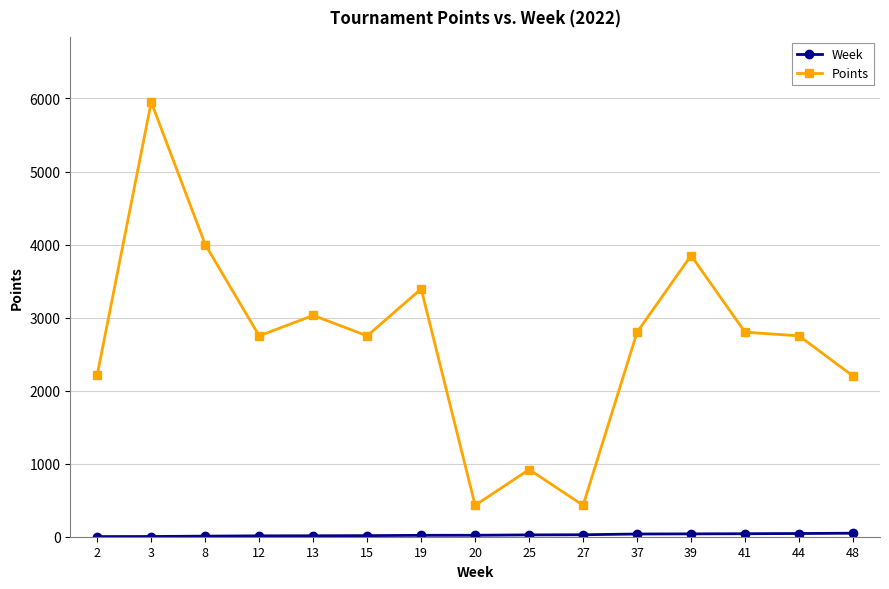

The Points series shows 838 at 44. True or false?

False